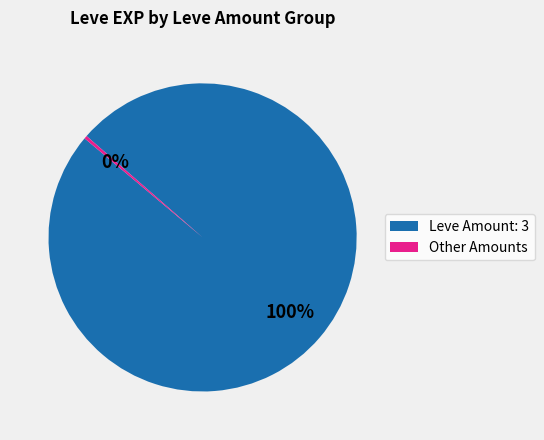

To the nearest percent, what is the average slice percentage?

50%